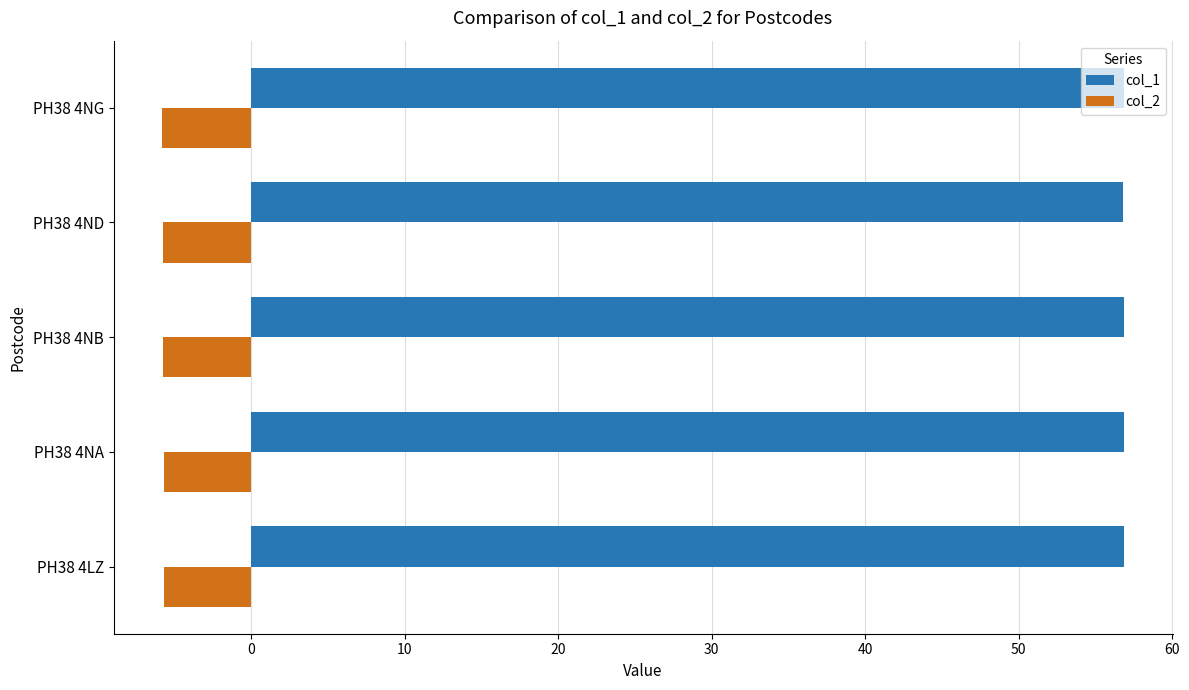

What is the greatest value displayed?

56.9